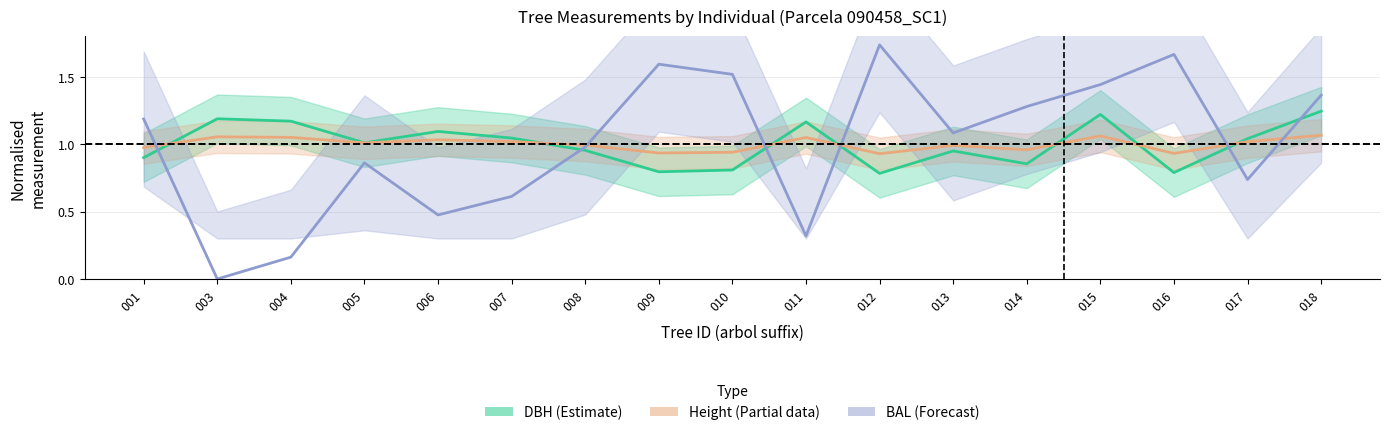

Reading left to right, what are all the values shown in this chart?

DBH (Estimate): 0.9	1.2	1.2	1.0	1.1	1.0	1.0	0.8	0.8	1.2	0.8	0.9	0.9	1.2	0.8	1.0	1.2
Height (Partial): 1.0	1.1	1.0	1.0	1.0	1.0	1.0	0.9	0.9	1.0	0.9	1.0	1.0	1.1	0.9	1.0	1.1
BAL (Forecast): 1.2	0.0	0.2	0.9	0.5	0.6	1.0	1.6	1.5	0.3	1.7	1.1	1.3	1.4	1.7	0.7	1.4